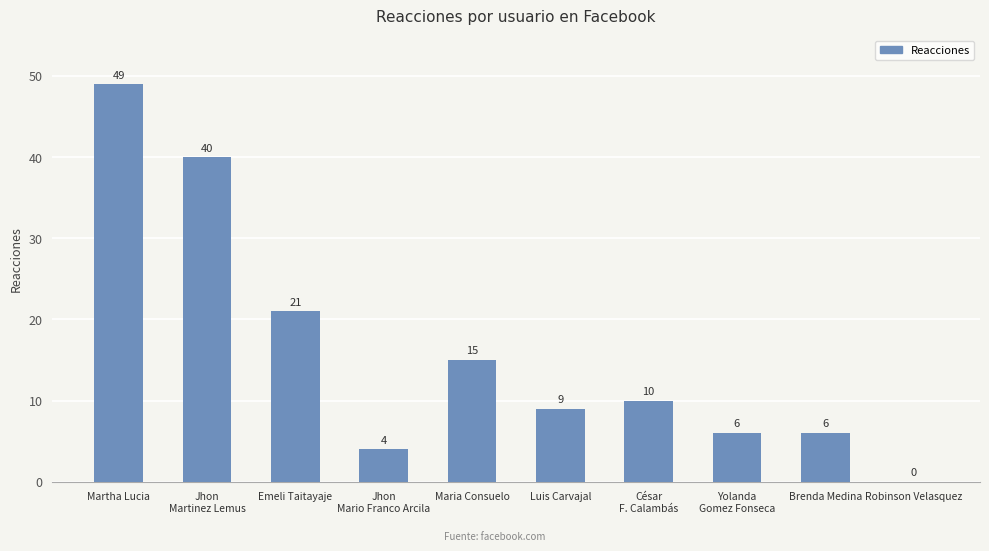

What is the greatest value displayed?

49